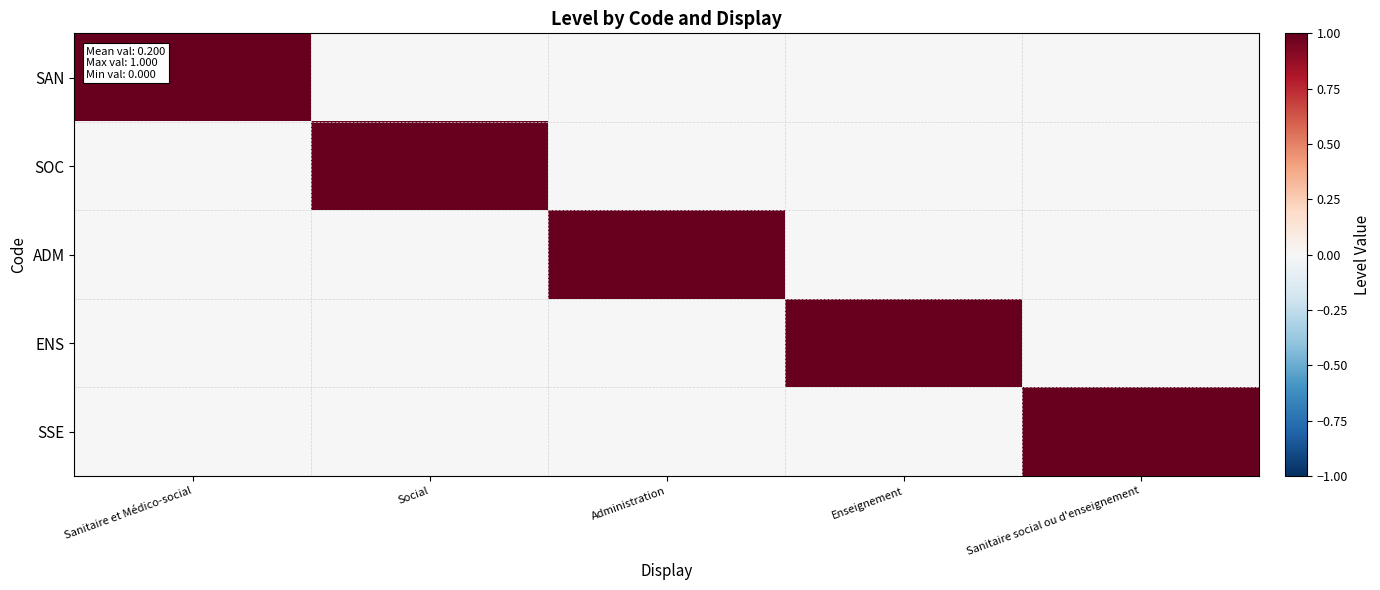

Reading right to left, extract all data points from this chart.

SAN: Sanitaire social ou d'enseignement=0	Enseignement=0	Administration=0	Social=0	Sanitaire et Médico-social=1
SOC: Sanitaire social ou d'enseignement=0	Enseignement=0	Administration=0	Social=1	Sanitaire et Médico-social=0
ADM: Sanitaire social ou d'enseignement=0	Enseignement=0	Administration=1	Social=0	Sanitaire et Médico-social=0
ENS: Sanitaire social ou d'enseignement=0	Enseignement=1	Administration=0	Social=0	Sanitaire et Médico-social=0
SSE: Sanitaire social ou d'enseignement=1	Enseignement=0	Administration=0	Social=0	Sanitaire et Médico-social=0